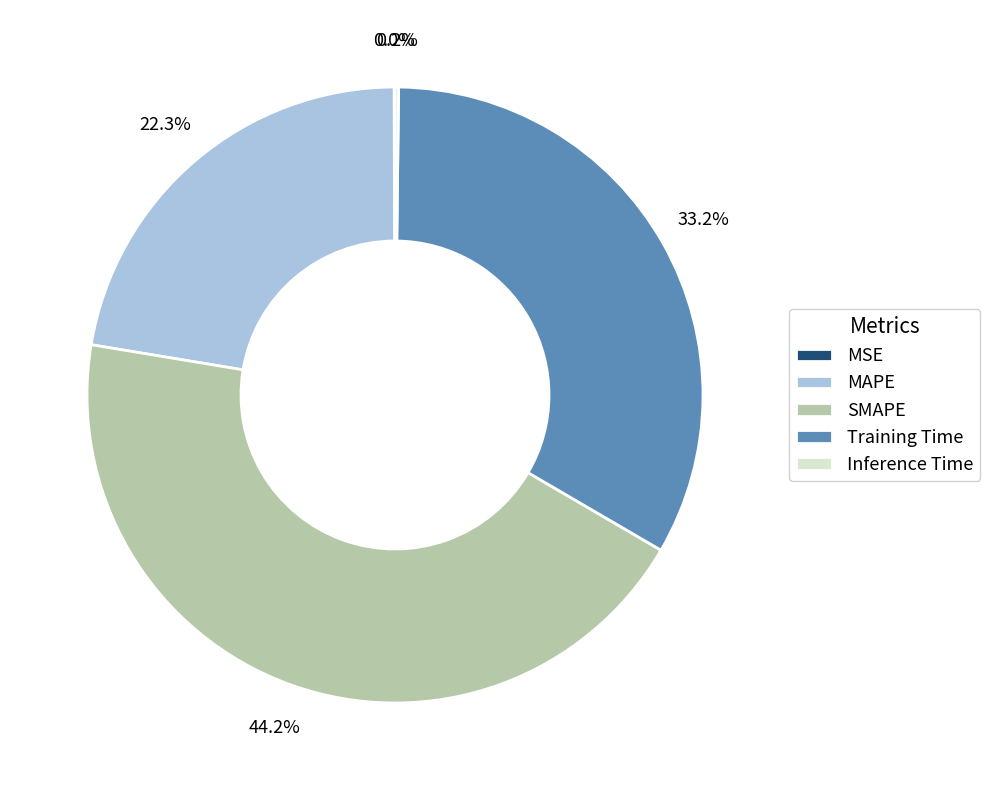

Does Training Time represent more than half of the total?

No